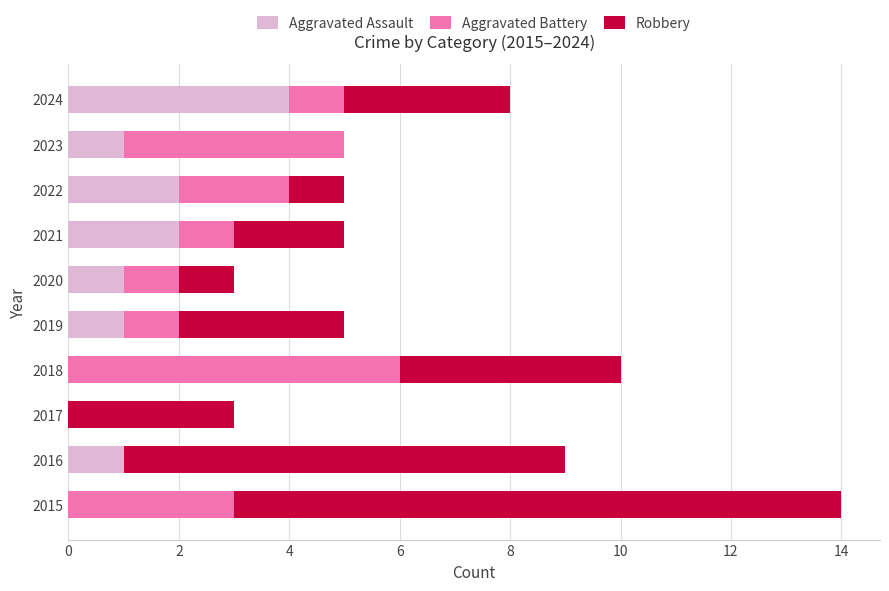

What is the total value across all series at 2023?

5